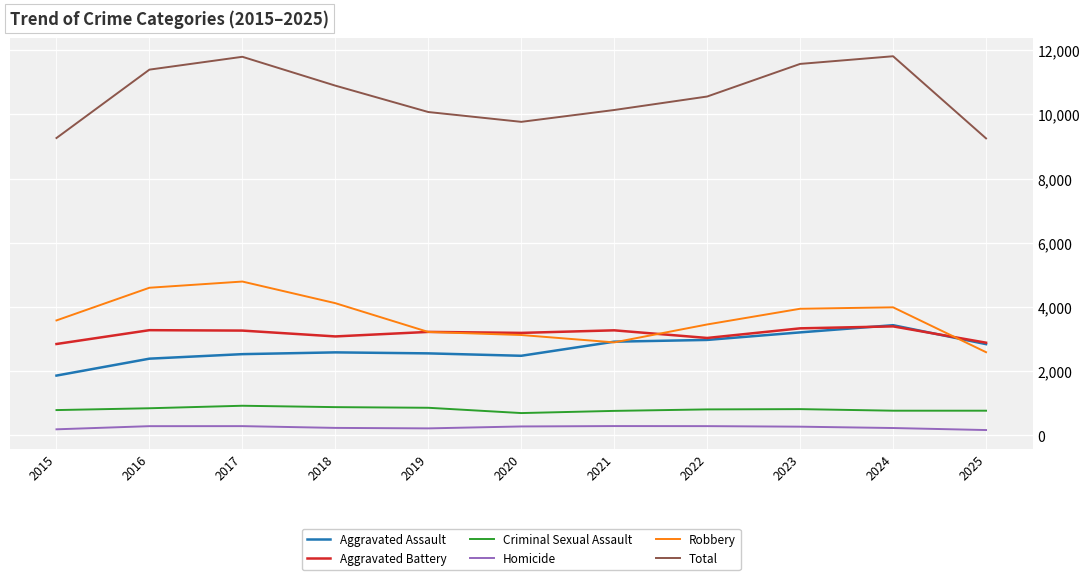

What is the difference between the maximum and minimum values in the Robbery series?

2201